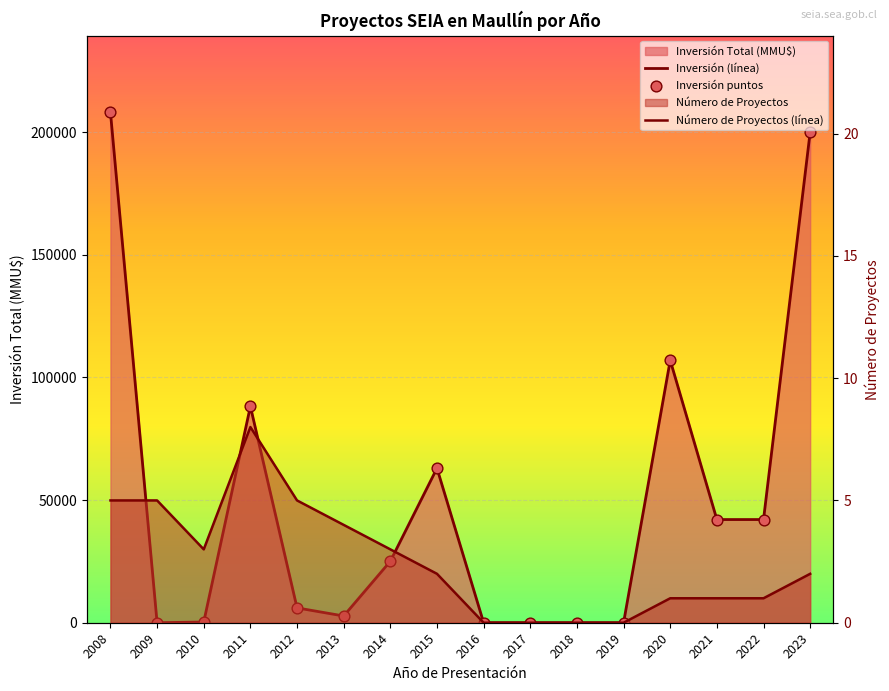

Which series has the largest Y range (max minus min)?

Inversión (línea)